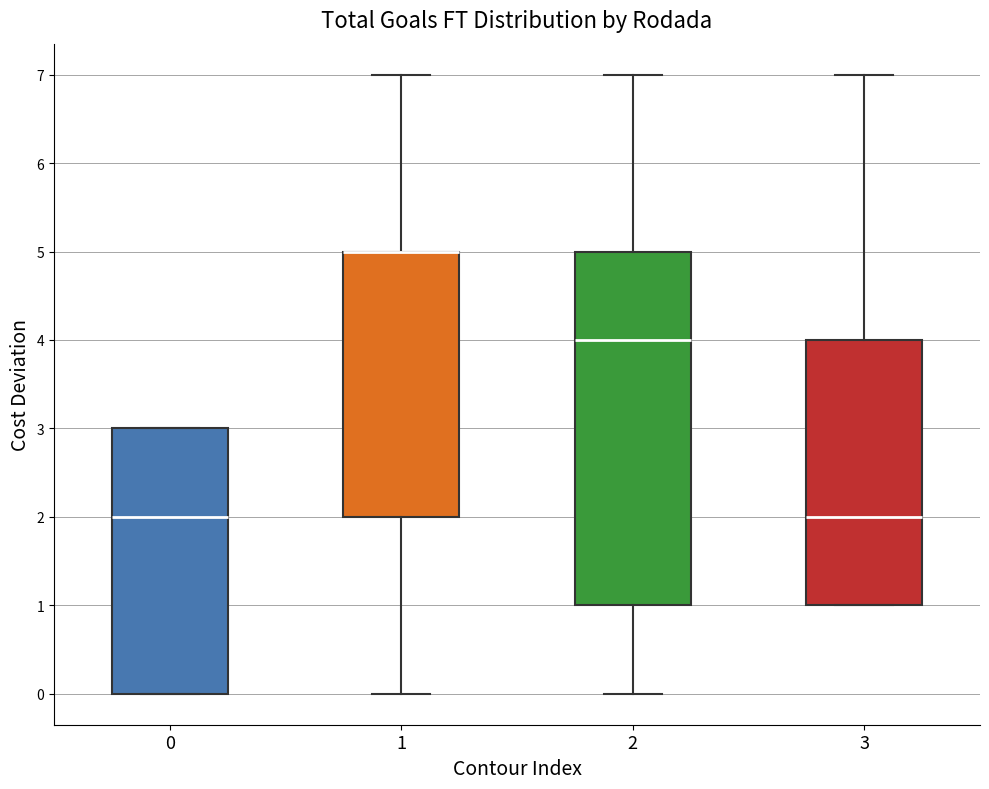

Reading left to right, read every box against the y-axis: the position of its median line, the range the box covers, and the ends of its whiskers. The values are not printed on the chart, so give them approximately, as read against the axis.

0: median 2, box 0 to 3, whiskers 0 to 3
1: median 5 (drawn on the box's upper edge), box 2 to 5, whiskers 0 to 7
2: median 4, box 1 to 5, whiskers 0 to 7
3: median 2, box 1 to 4, whiskers 1 to 7